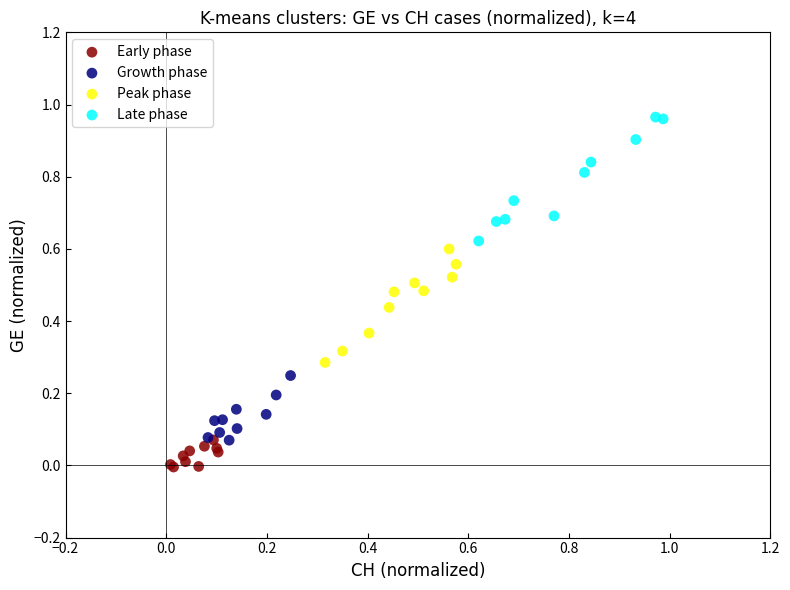

Which series has the largest Y range (max minus min)?

Late phase